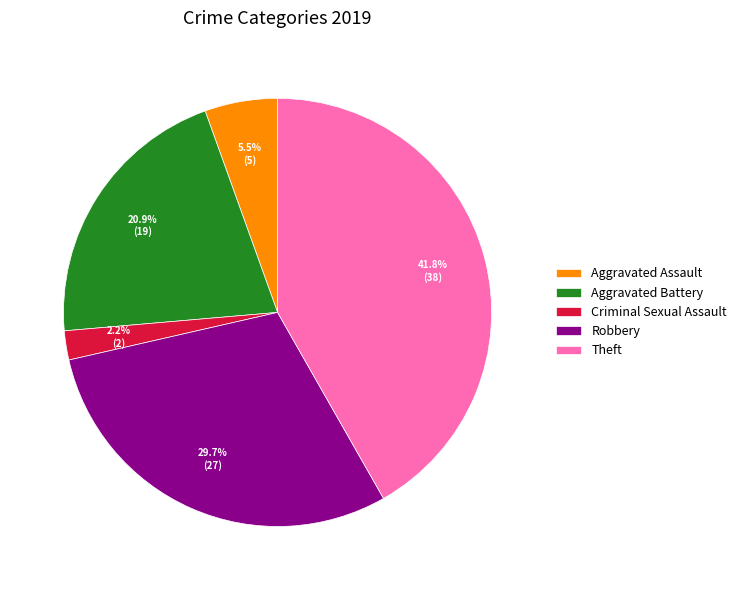

Rank the categories by value from lowest to highest.

Criminal Sexual Assault, Aggravated Assault, Aggravated Battery, Robbery, Theft